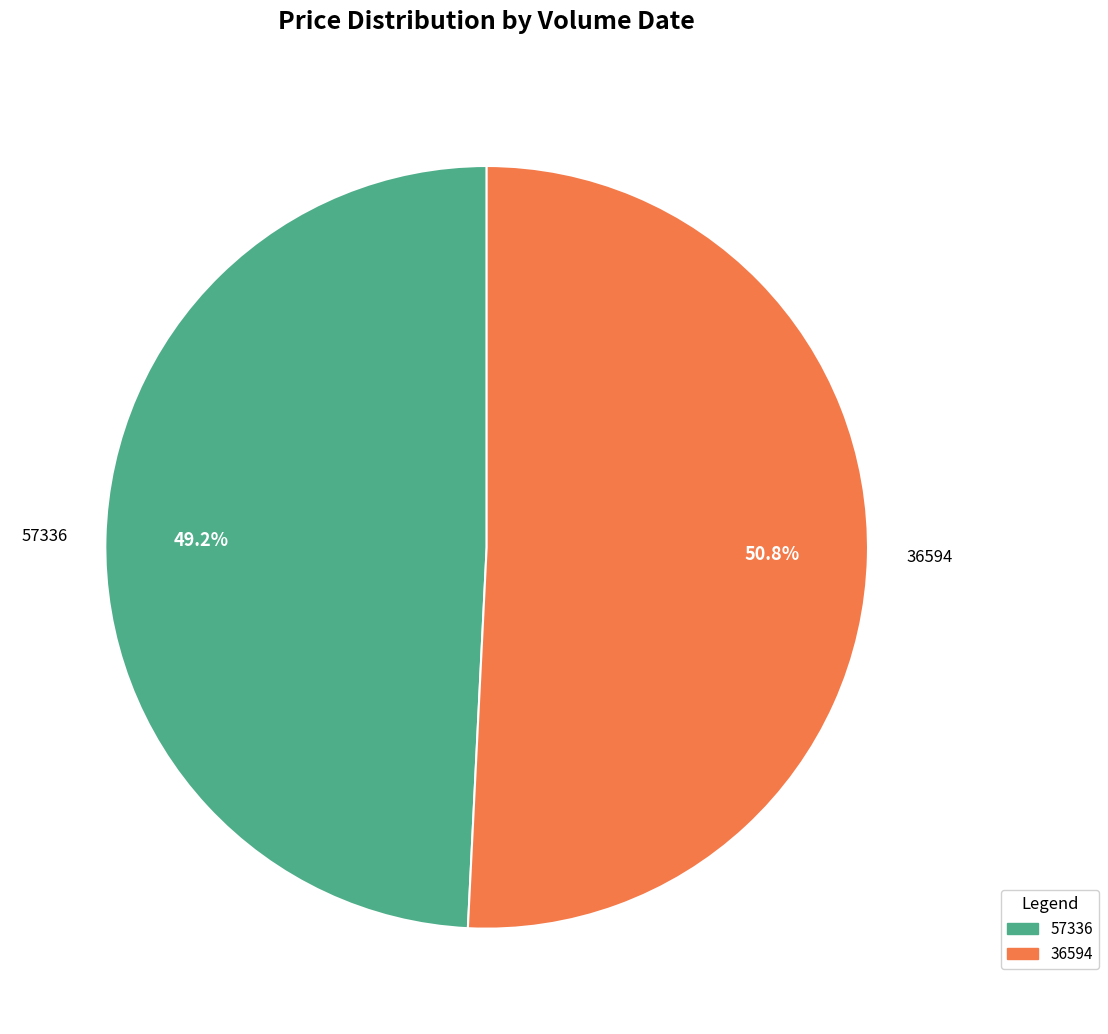

To the nearest percent, what is the average slice percentage?

50%